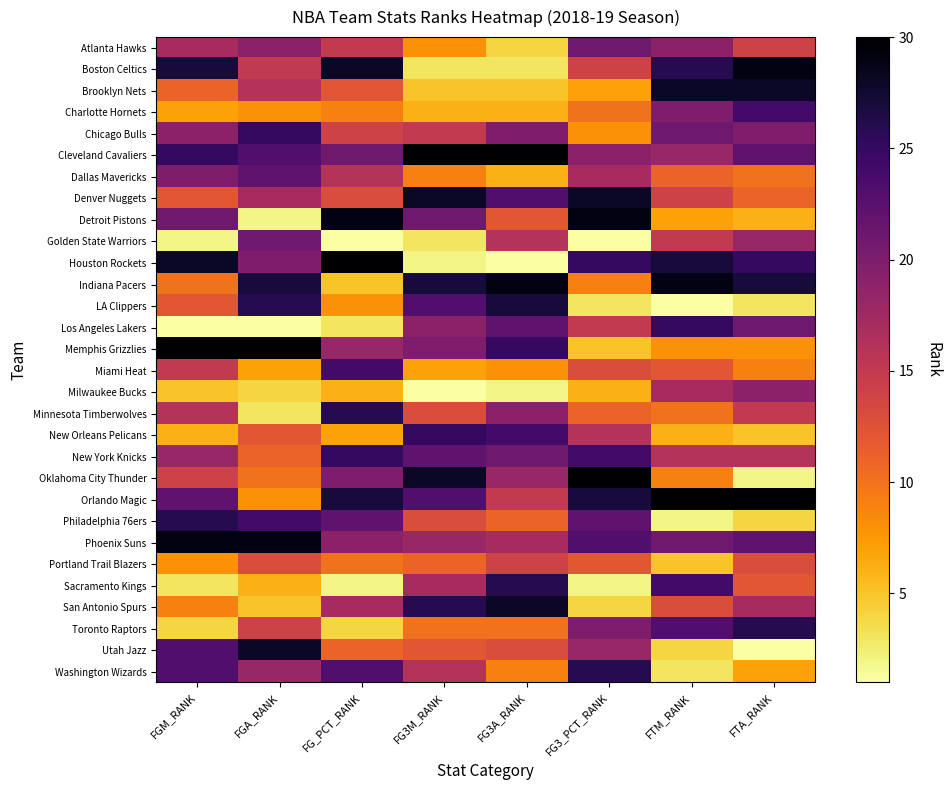

What is the difference between the highest and lowest values at FTM_RANK?

29